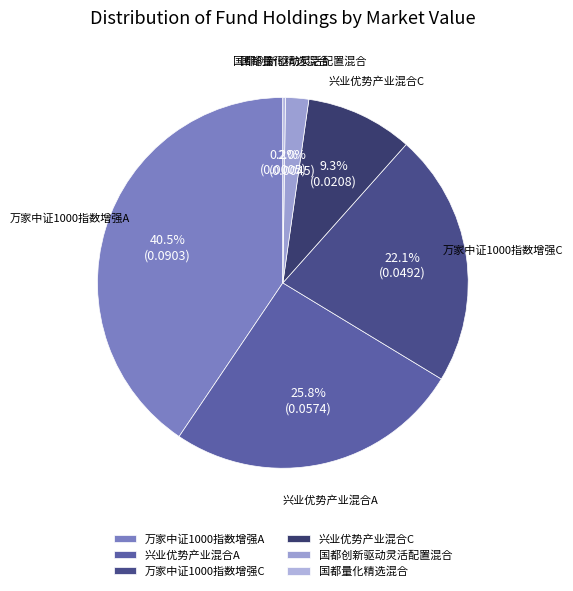

What portion of the pie excludes 兴业优势产业混合C?

90.7%